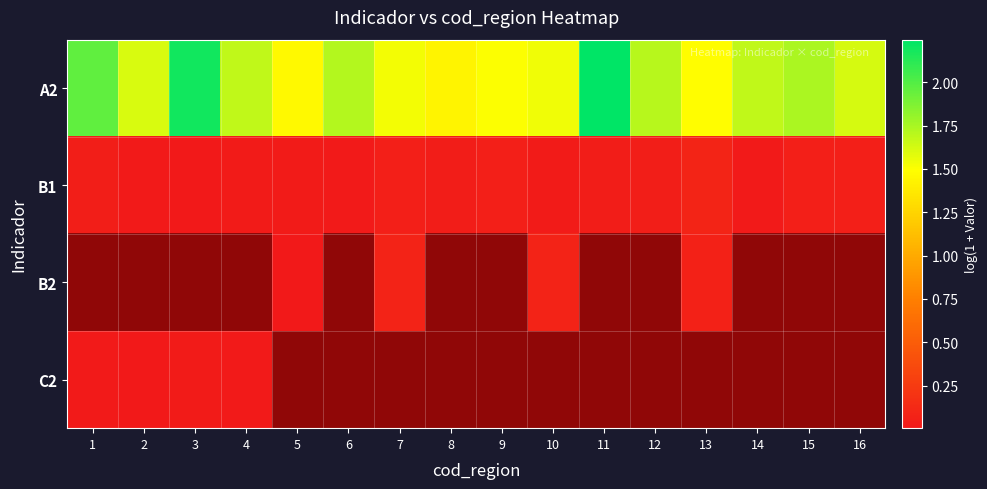

List the series in order of their peak value, lowest first.

C2, B2, B1, A2